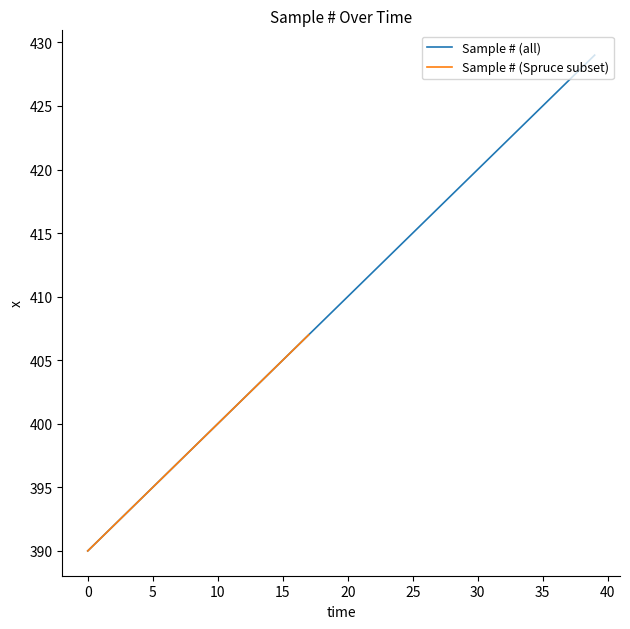

How many categories are shown in the chart?

40